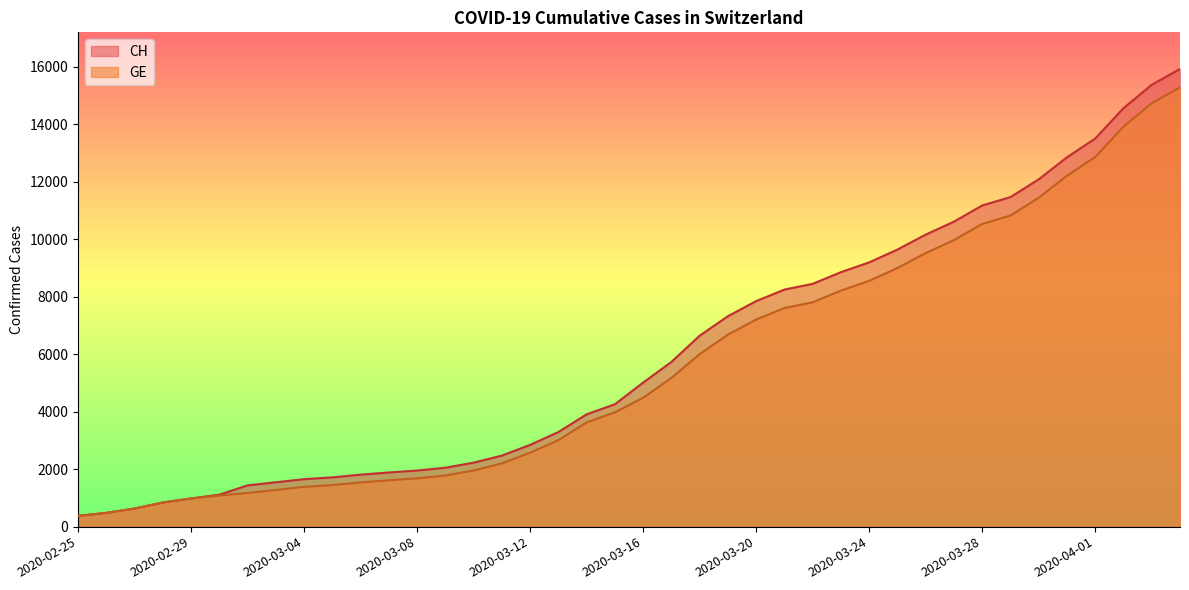

Between 2020-02-25 and 2020-03-10, which is larger?

2020-03-10